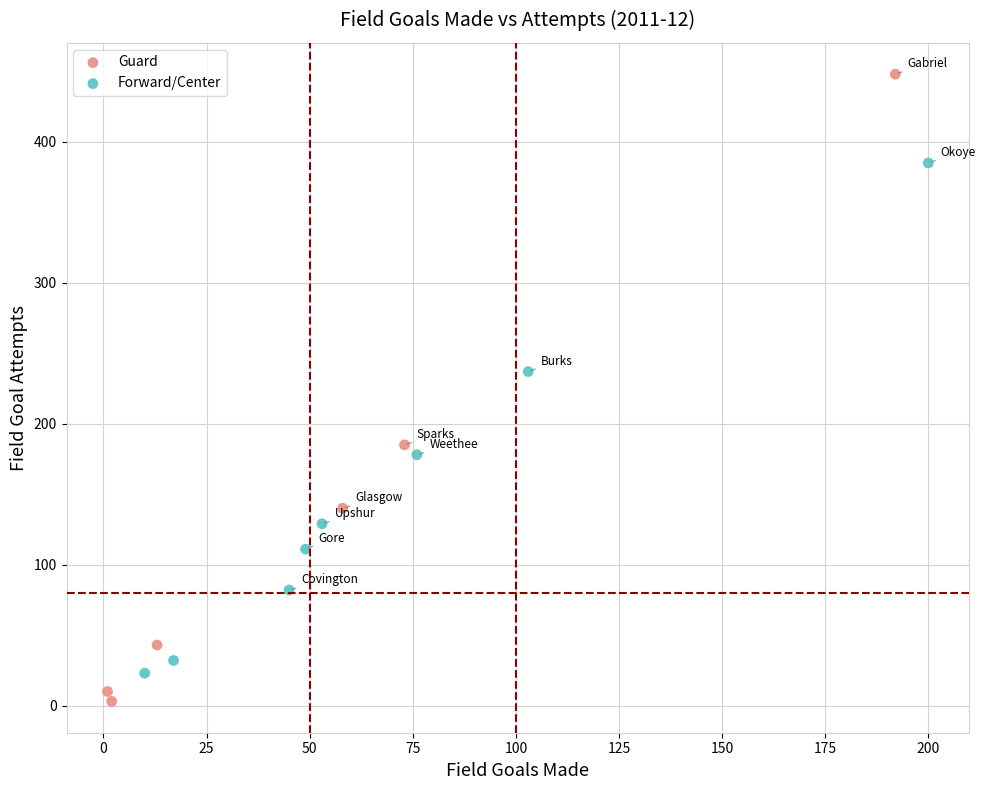

Which series has the largest Y range (max minus min)?

Guard